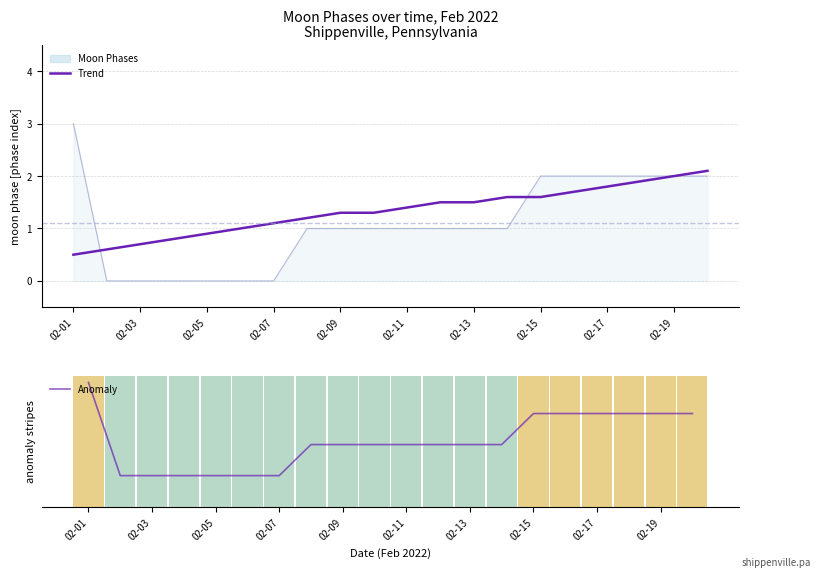

What is the spread (max minus min) of values at 17?

1.2